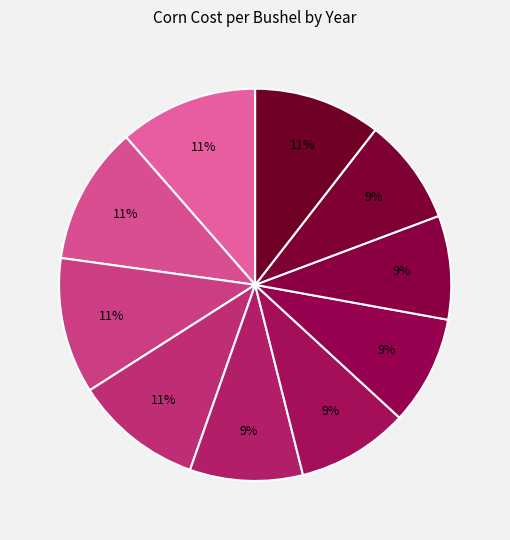

Is there a majority slice in this chart?

No